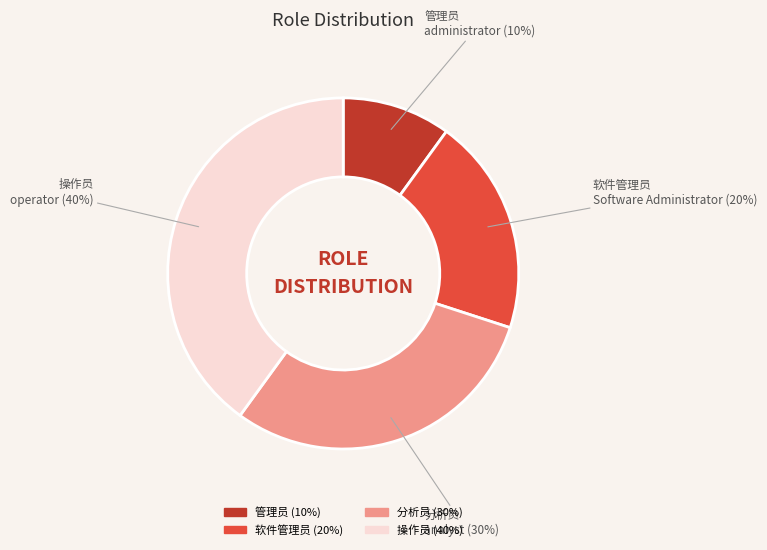

True or false: 管理员 accounts for 10% of the total.

True